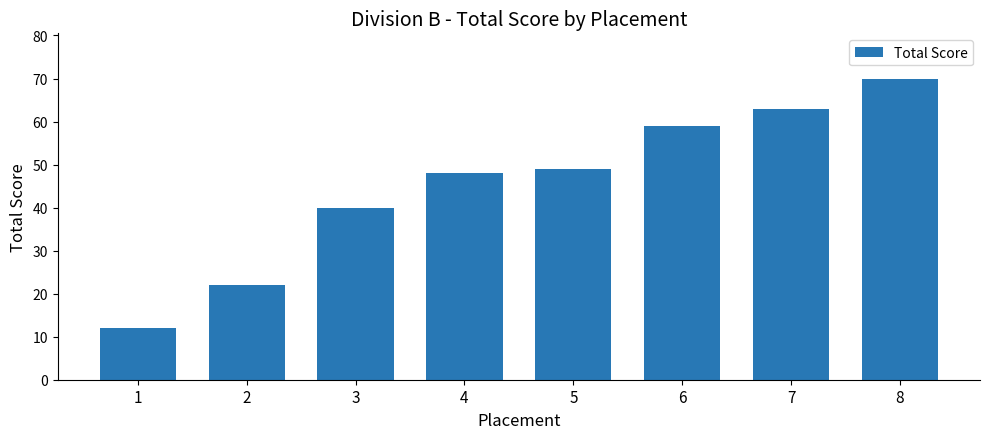

What value does the data have at 6, to the nearest 5?

60